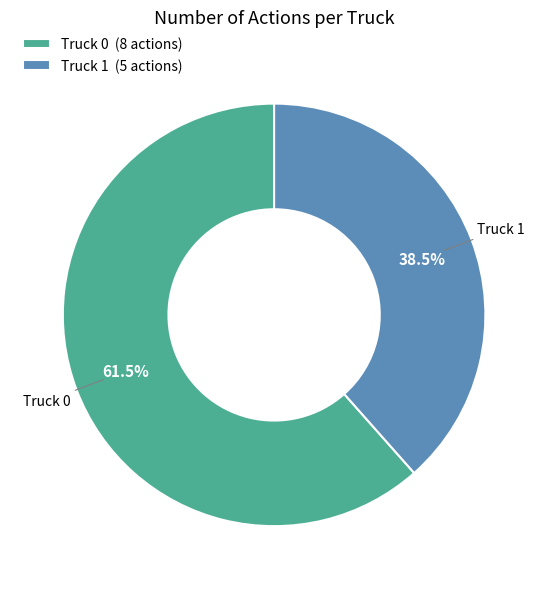

Between Truck 0 and Truck 1, which is larger?

Truck 0